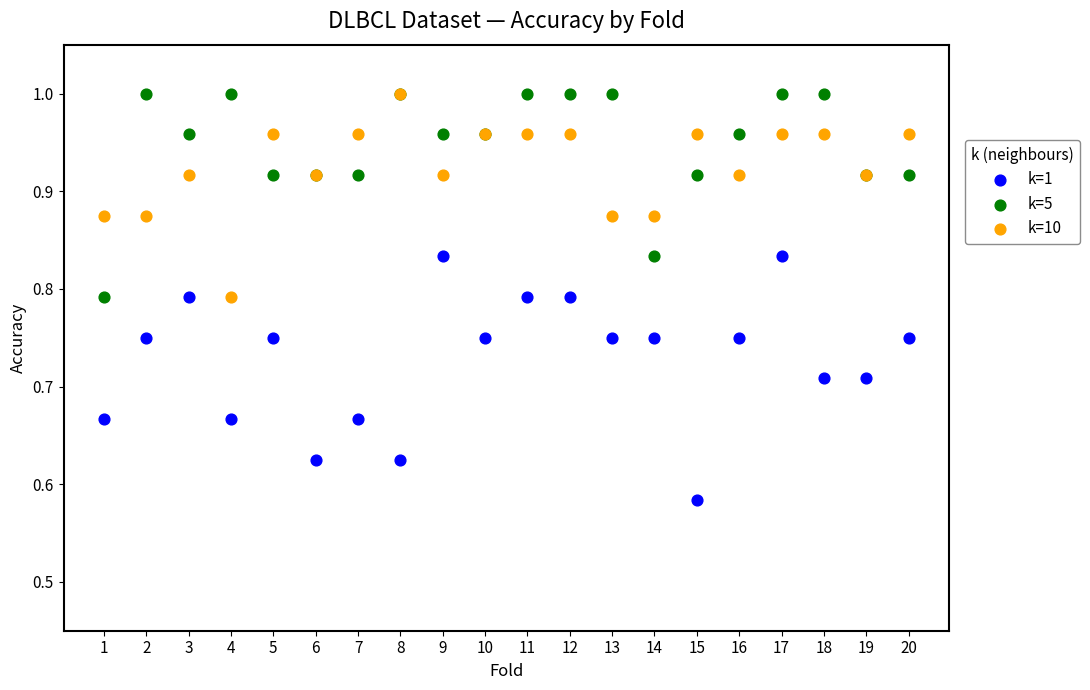

Which series contains the lowest Y value?

k=1